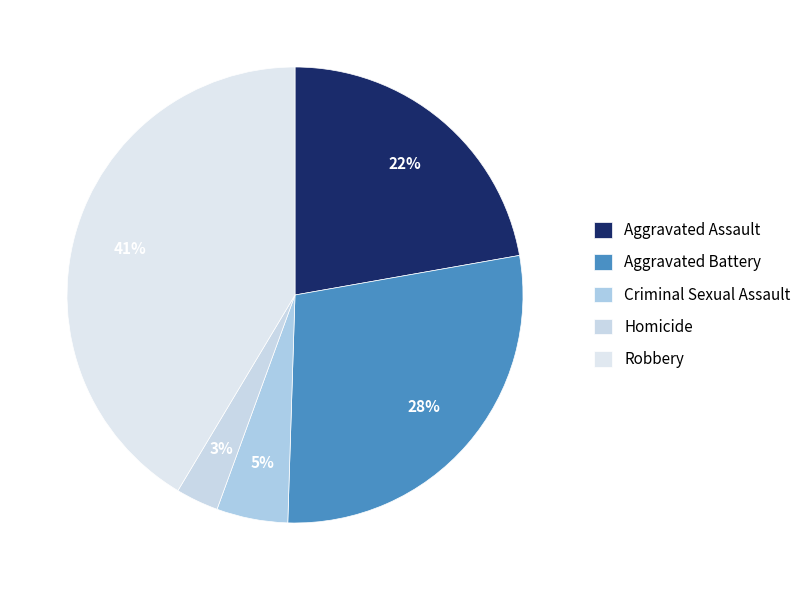

To the nearest percent, what percentage of the pie is Aggravated Assault?

22%